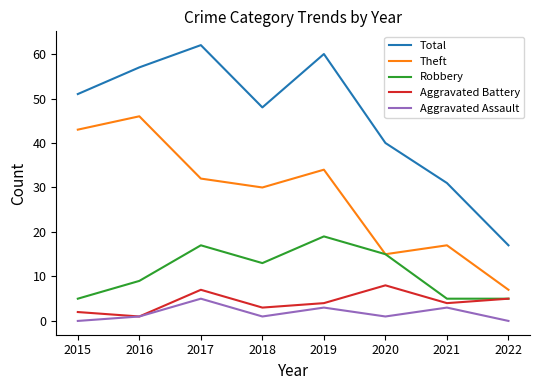

True or false: Robbery and Aggravated Assault intersect in this chart.

False